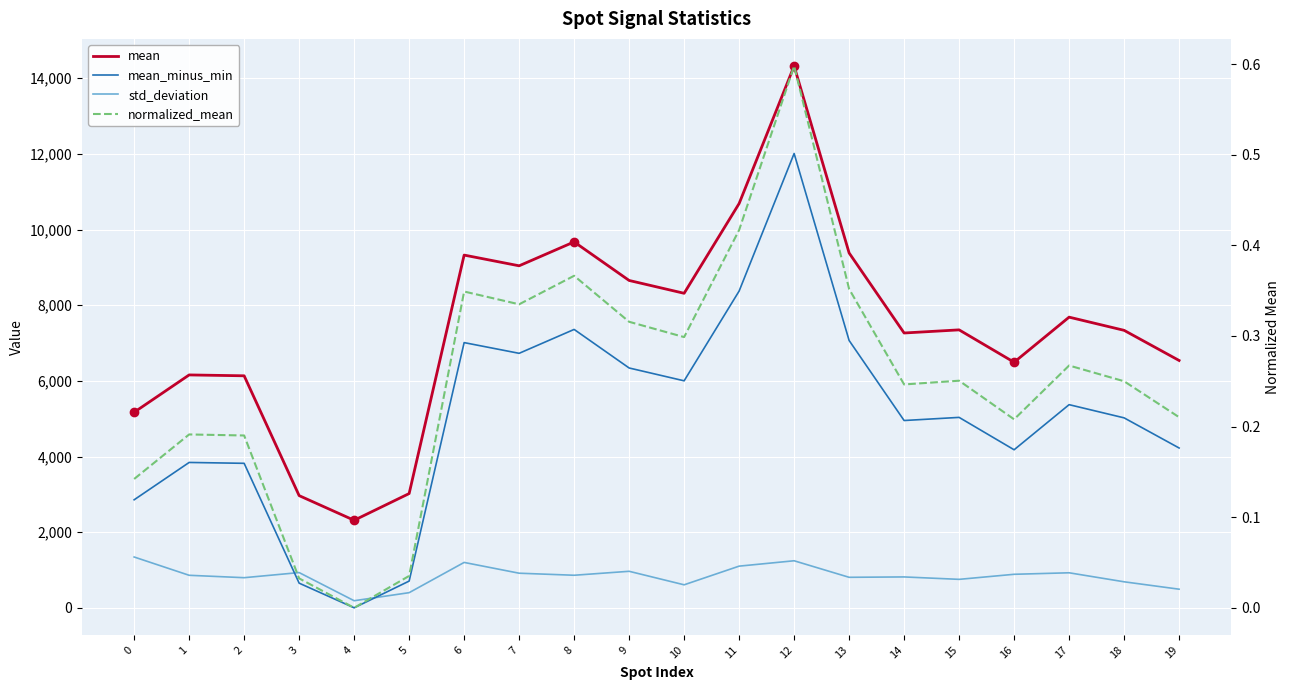

What is the average value of the std_deviation series?

838.9